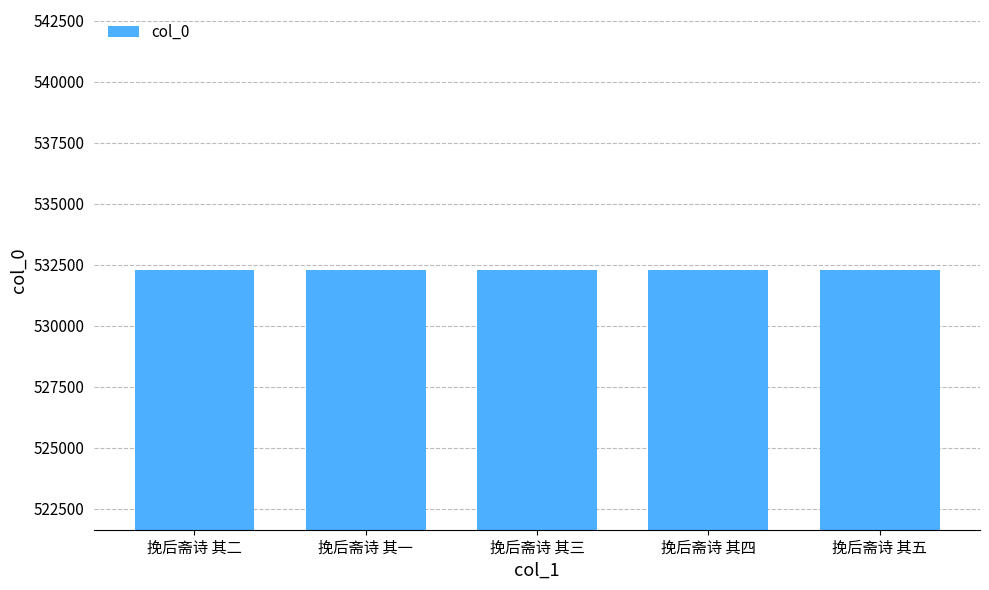

Read the value at 挽后斋诗 其五.

532296